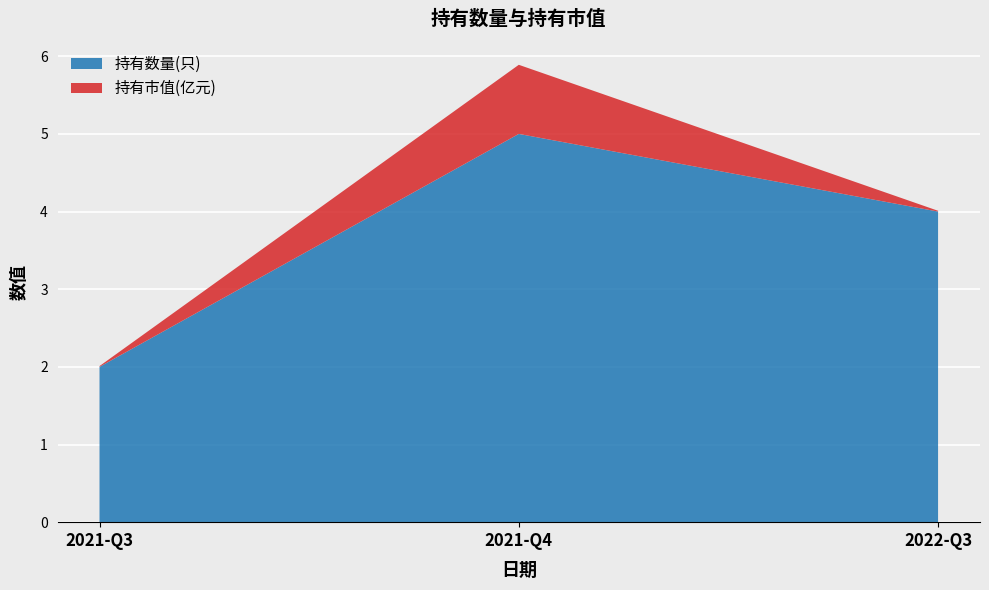

Reading left to right, what are all the values shown in this chart?

持有数量(只): 2.0	5.0	4.0
持有市值(亿元): 0.0	0.9	0.0